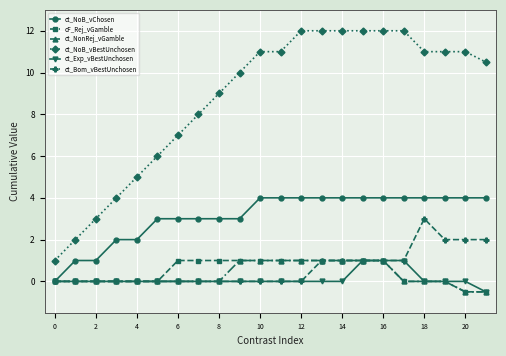

Count the number of data series in this chart.

6